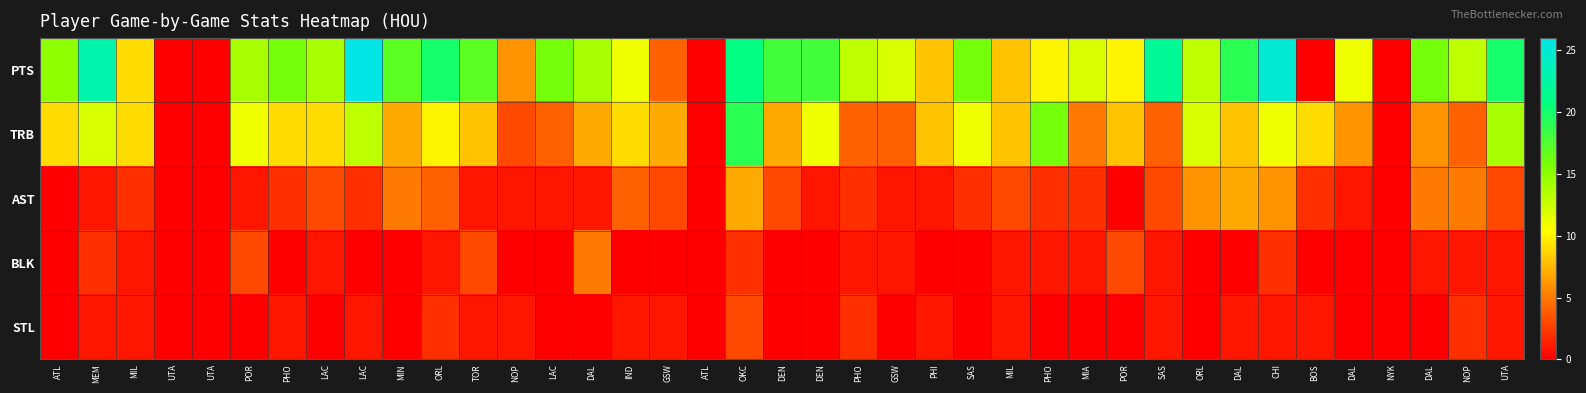

What is the maximum value shown in the chart?

26